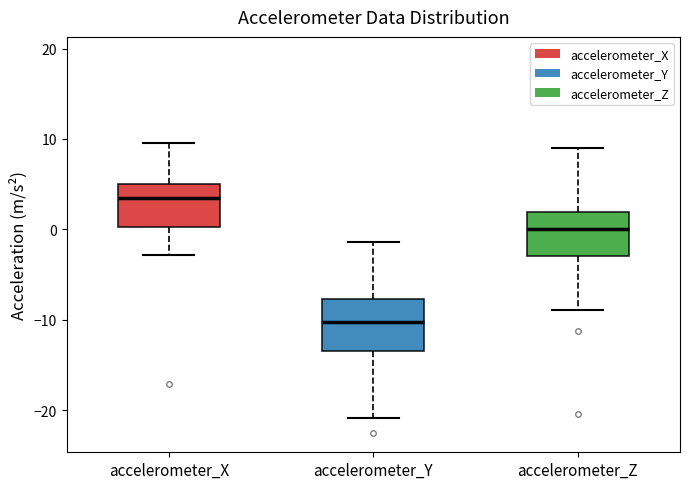

Reading left to right, transcribe this box plot: for each box, give where its median line is, the range the box spans, and where its two whiskers end, as read against the y-axis. The values are not printed on the chart, so give them approximately, as read against the axis.

accelerometer_X: median 3, box 0 to 5, whiskers -3 to 10
accelerometer_Y: median -10, box -13 to -8, whiskers -21 to -1
accelerometer_Z: median 0, box -3 to 2, whiskers -9 to 9